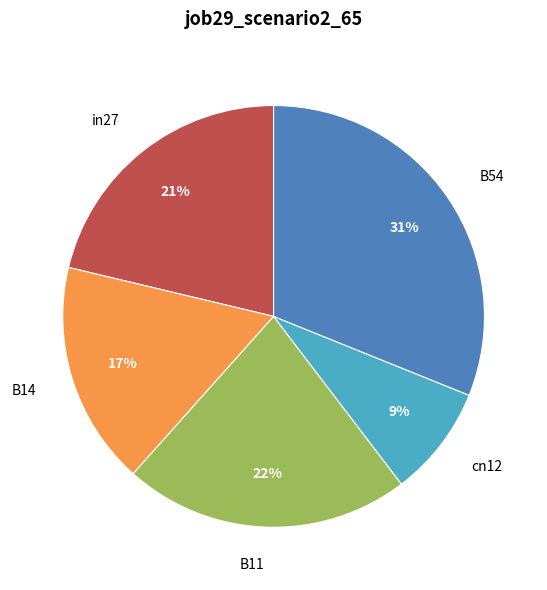

Which category has the biggest portion of the pie?

B54